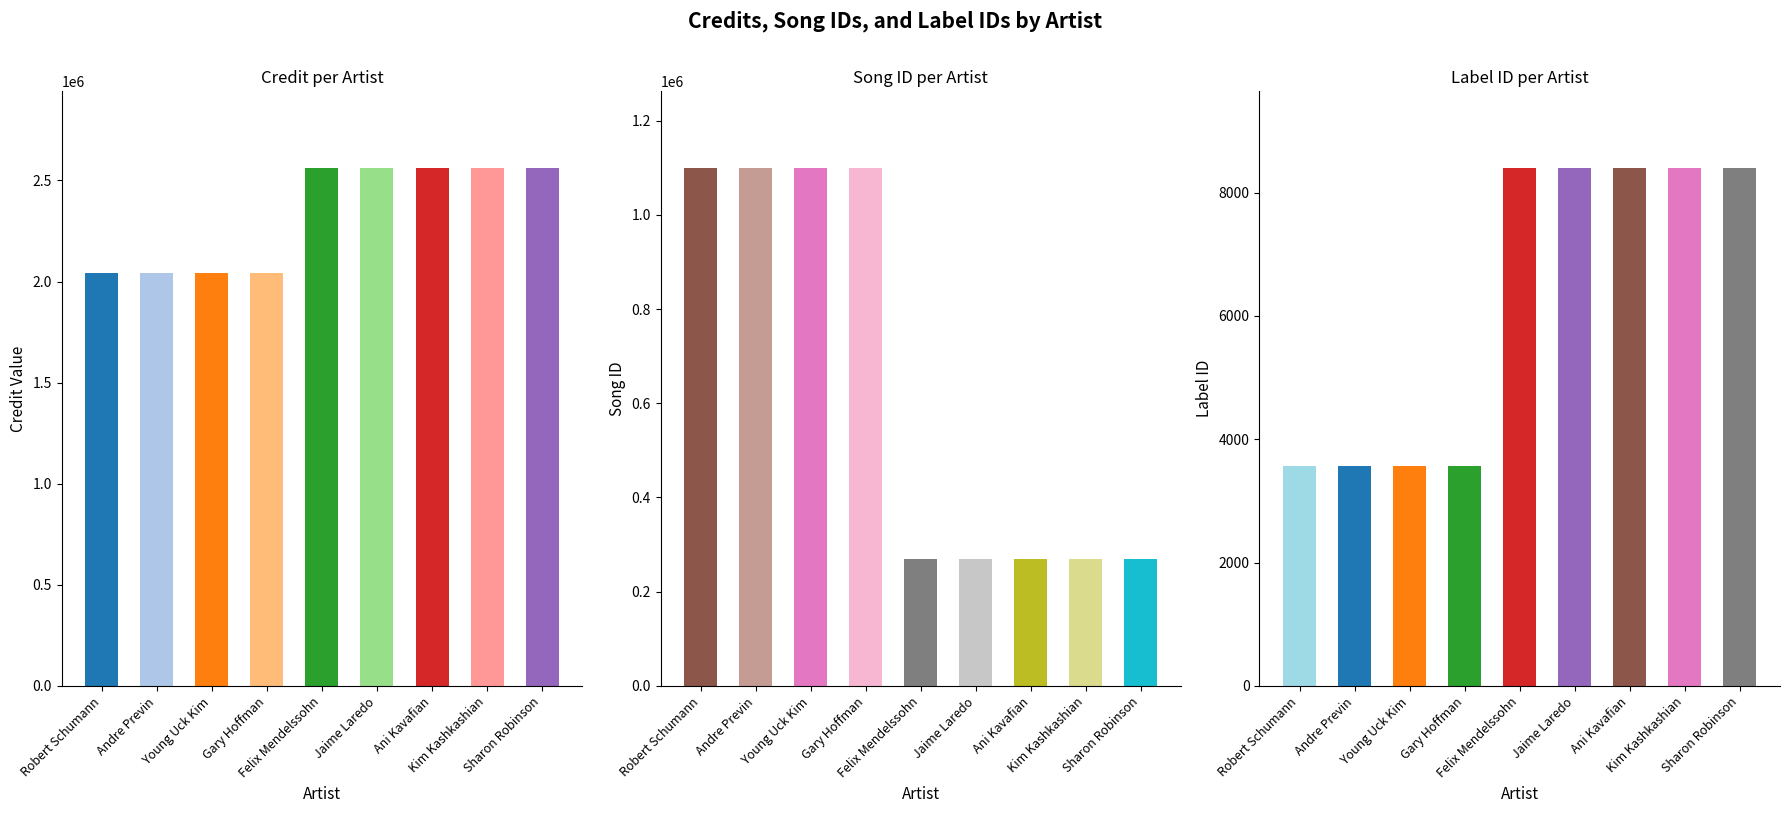

What is the spread (max minus min) of values at Andre Previn?

2036941